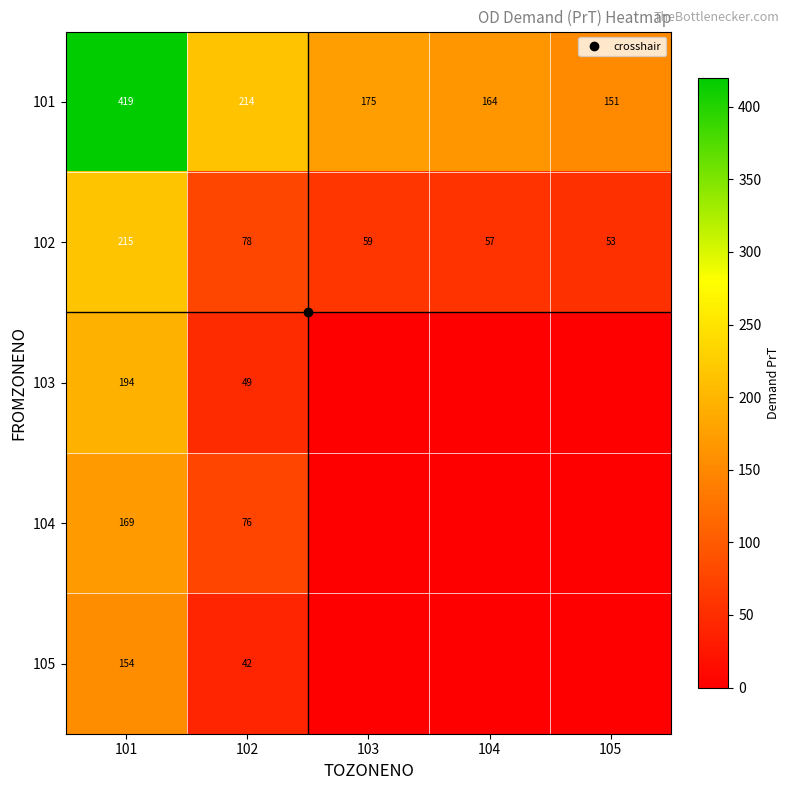

At which label is 105 closest to 77?

102